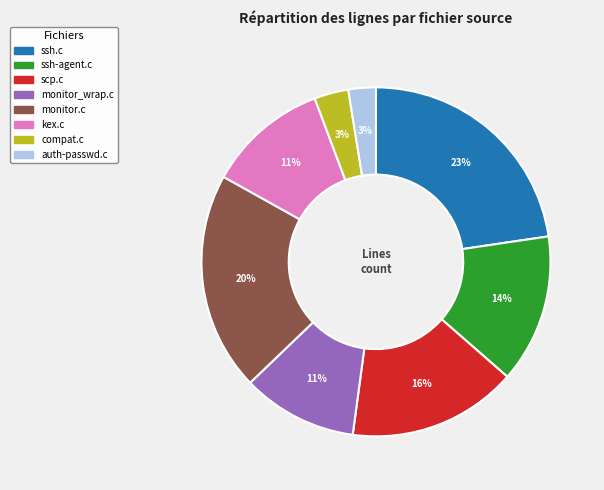

To the nearest percent, what is the difference between the largest and smallest slice percentages?

20%